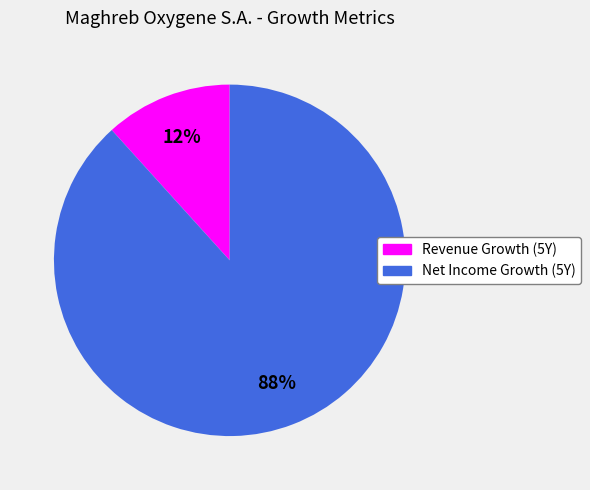

Is there a majority slice in this chart?

Yes